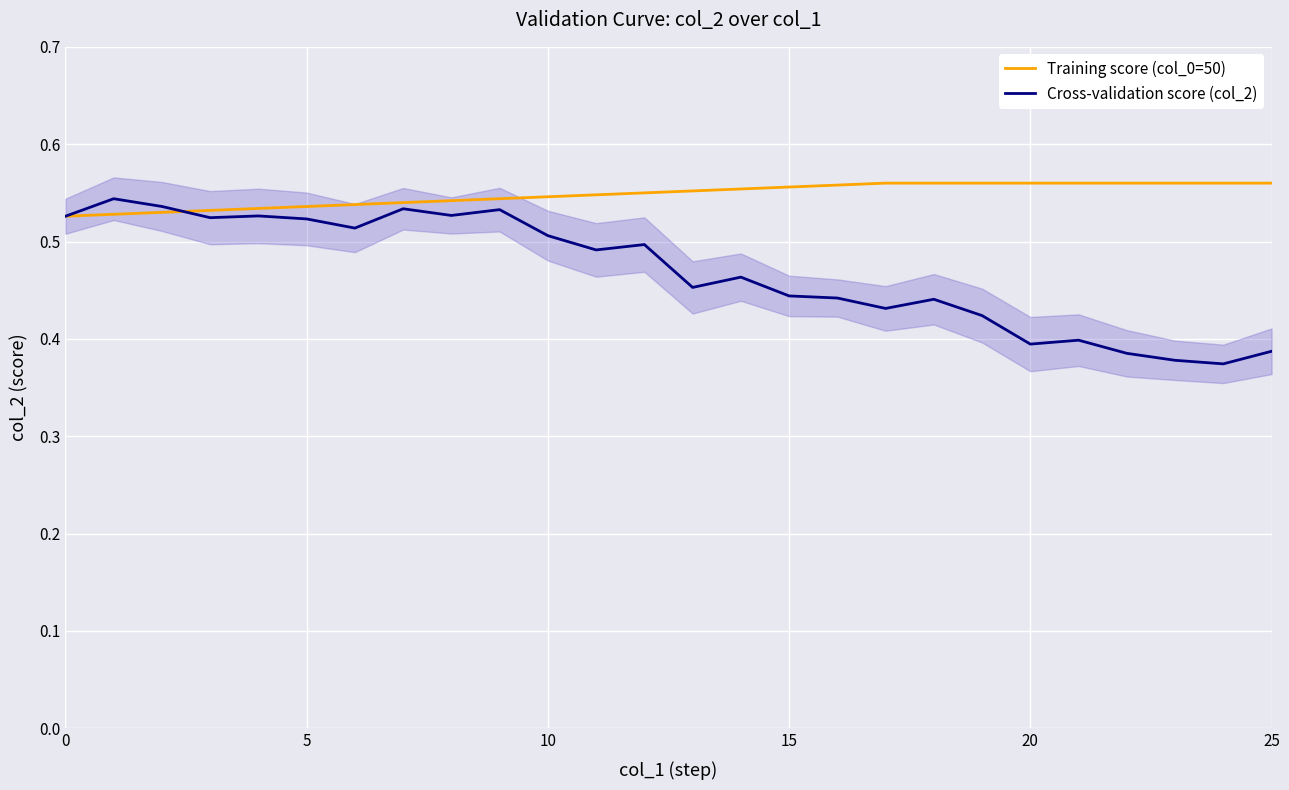

List the series in order of their peak value, lowest first.

Cross-validation score (col_2), Training score (col_0=50)